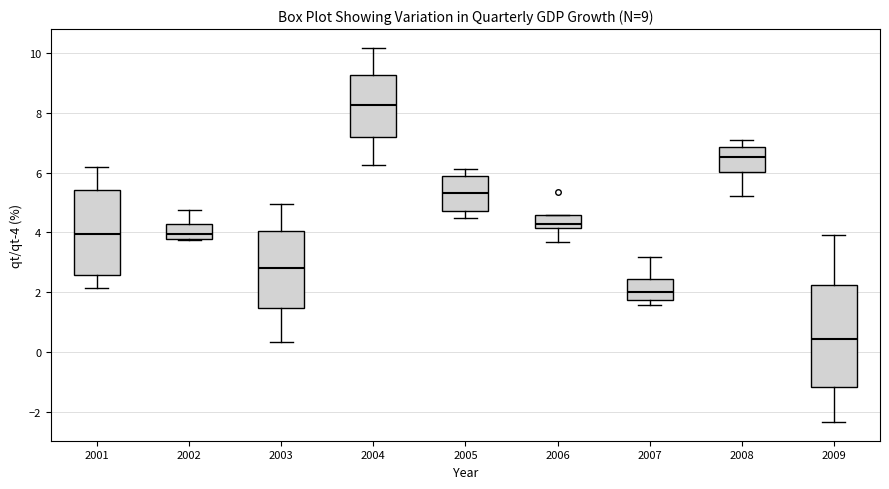

Comparing the boxes themselves (not the whiskers), which one is the tallest?

2009